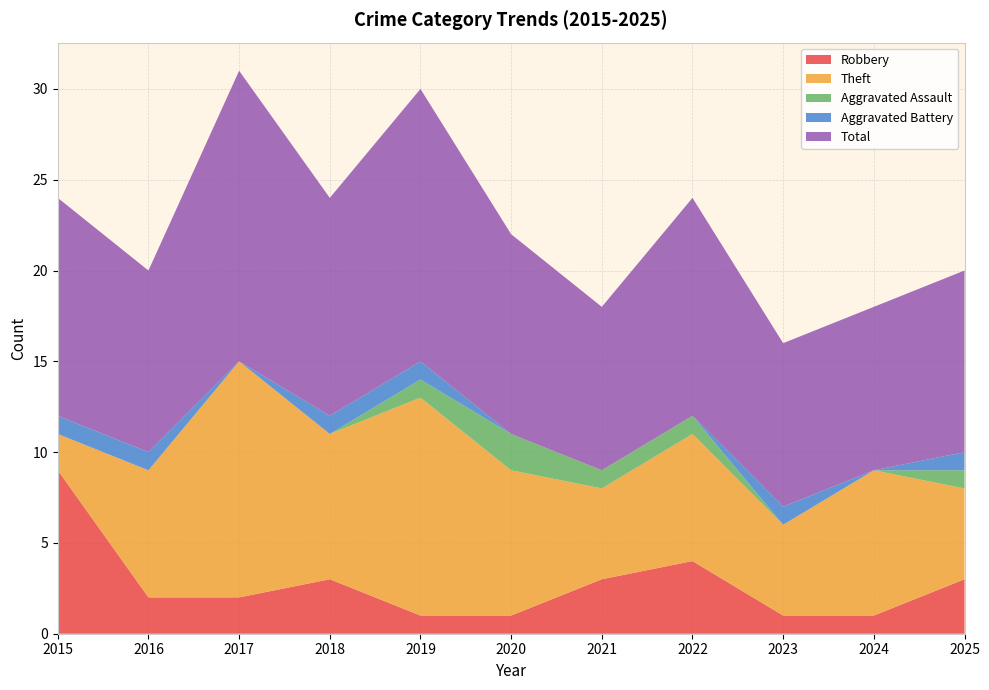

Reading left to right, what are all the values shown in this chart?

Robbery: 2015=9	2016=2	2017=2	2018=3	2019=1	2020=1	2021=3	2022=4	2023=1	2024=1	2025=3
Theft: 2015=2	2016=7	2017=13	2018=8	2019=12	2020=8	2021=5	2022=7	2023=5	2024=8	2025=5
Aggravated Assault: 2015=0	2016=0	2017=0	2018=0	2019=1	2020=2	2021=1	2022=1	2023=0	2024=0	2025=1
Aggravated Battery: 2015=1	2016=1	2017=0	2018=1	2019=1	2020=0	2021=0	2022=0	2023=1	2024=0	2025=1
Total: 2015=12	2016=10	2017=16	2018=12	2019=15	2020=11	2021=9	2022=12	2023=9	2024=9	2025=10